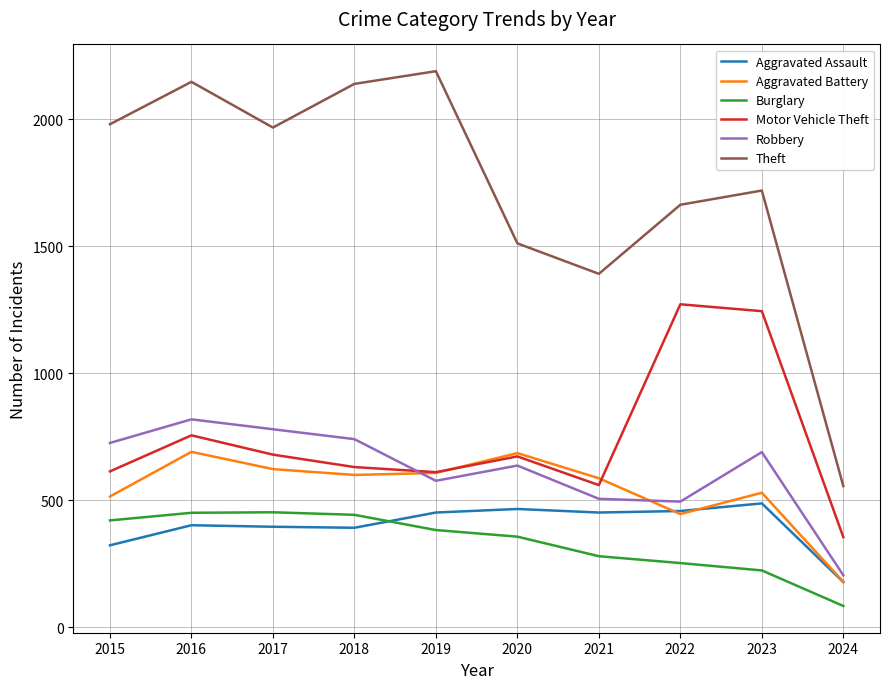

True or false: Aggravated Battery and Theft intersect in this chart.

False